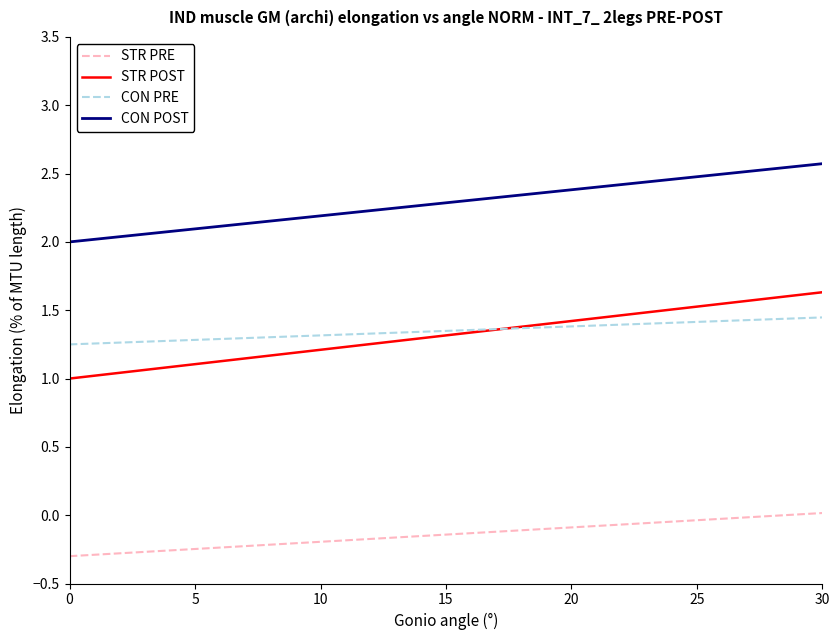

Rank the series by their maximum value, from lowest to highest.

STR PRE, CON PRE, STR POST, CON POST